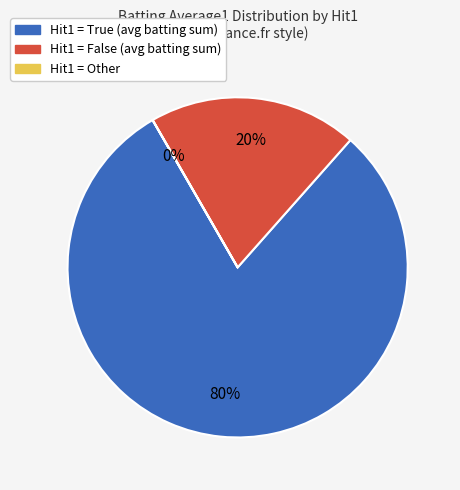

Is there a majority slice in this chart?

Yes